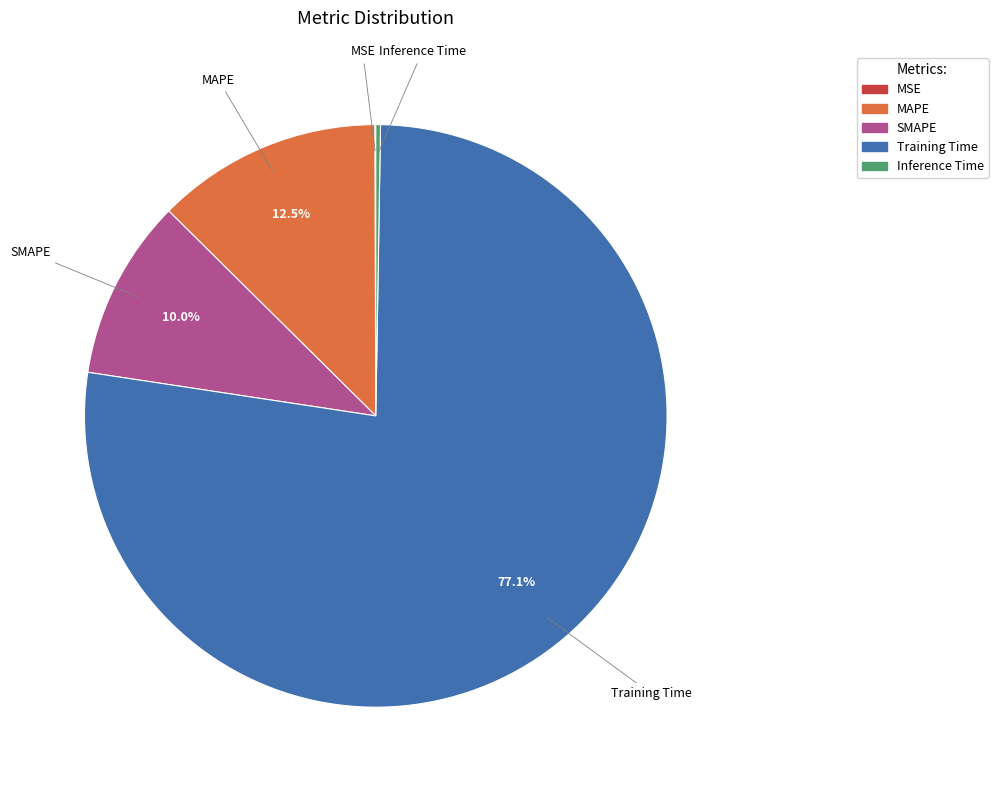

Does Training Time account for over 50% of the chart?

Yes